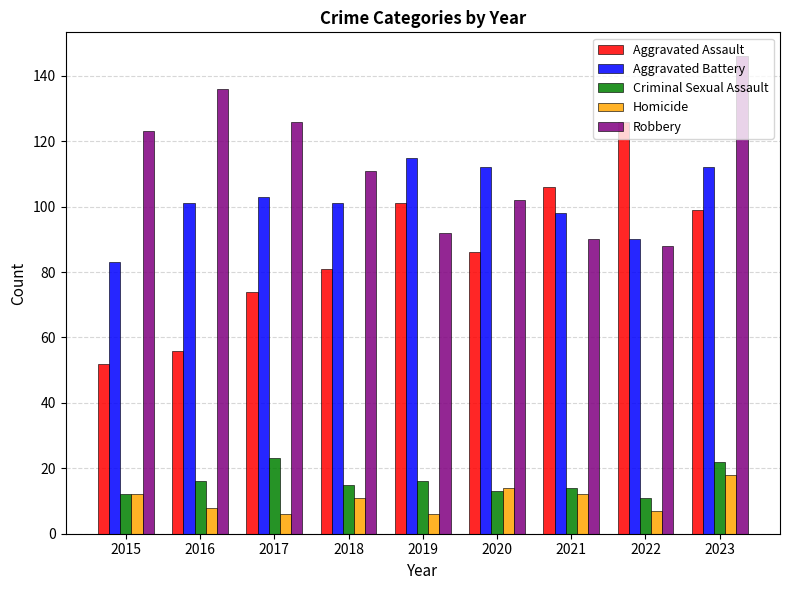

Rank the series by their maximum value, from highest to lowest.

Robbery, Aggravated Assault, Aggravated Battery, Criminal Sexual Assault, Homicide